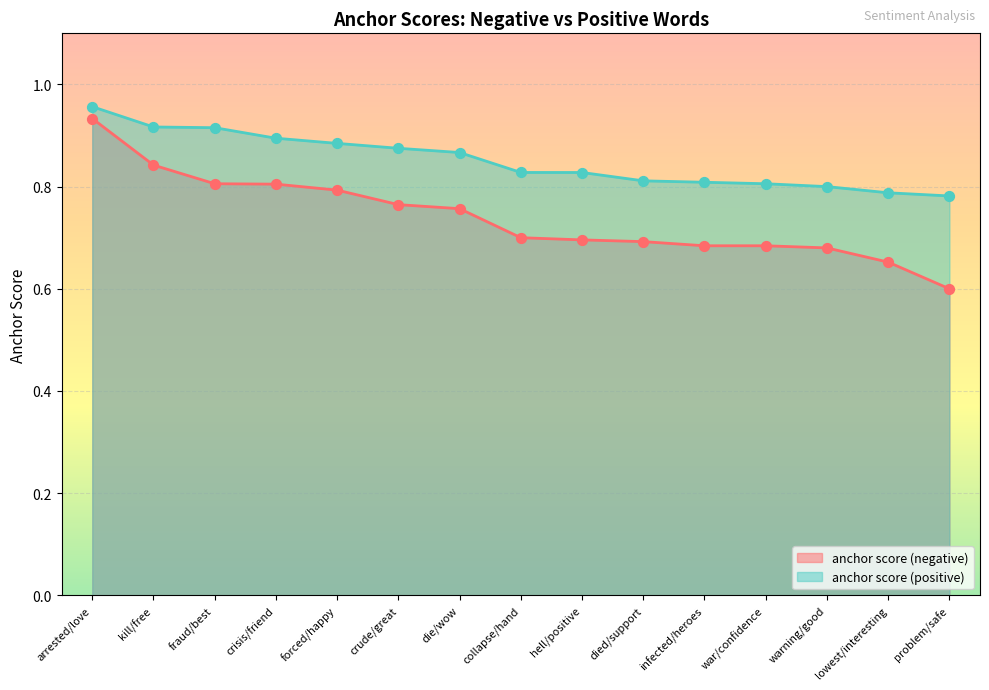

Is the value of anchor score (positive) at fraud/best greater than the value of anchor score (negative) at hell/positive?

Yes